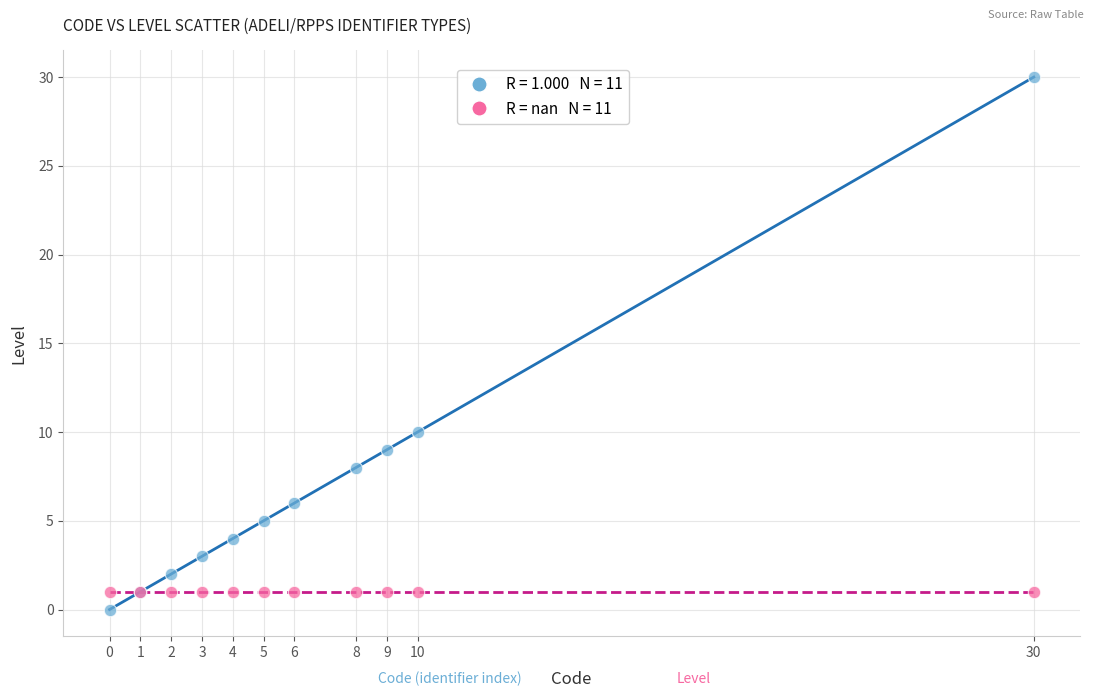

Across all series, what Y value is closest to 15?

10